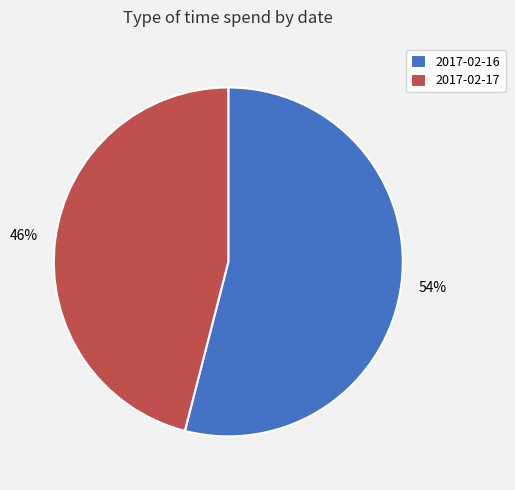

Combined, do 2017-02-16 and 2017-02-17 account for over 50%?

Yes